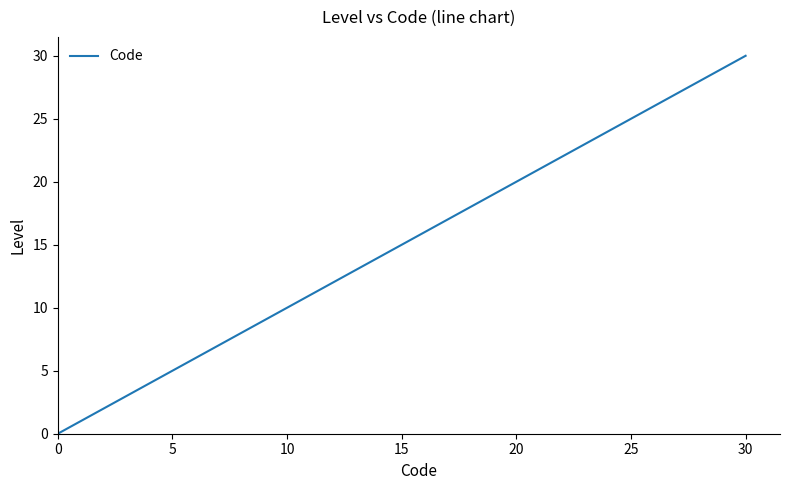

What is the difference between the maximum and minimum values?

30